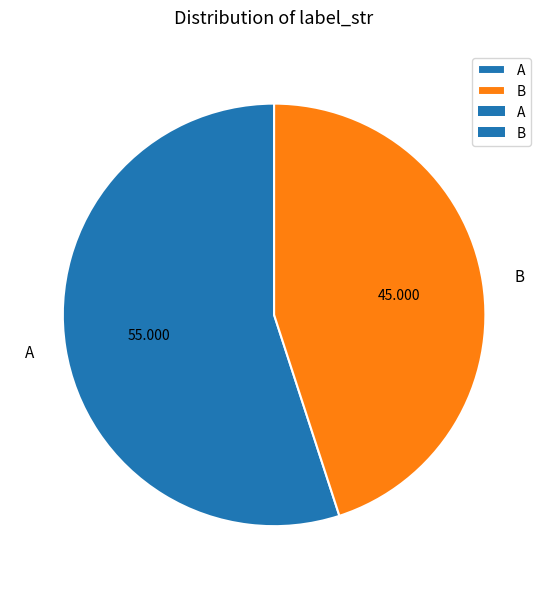

Combined, do B and A account for over 50%?

Yes